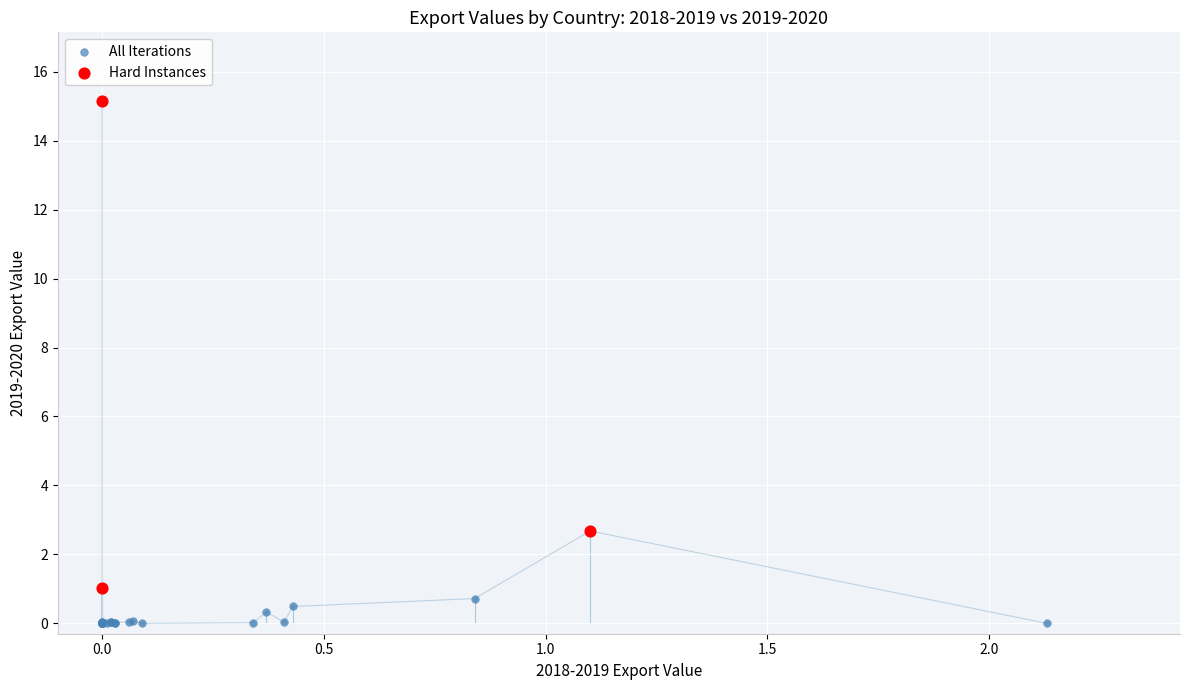

Which series contains the highest Y value?

Hard Instances